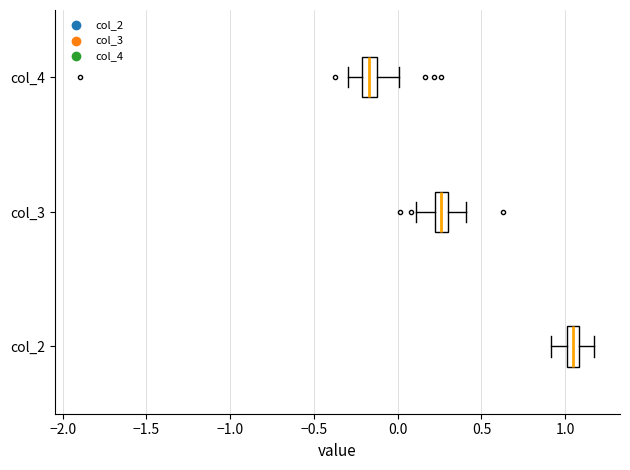

Which box's median line is the furthest to the right?

col_2